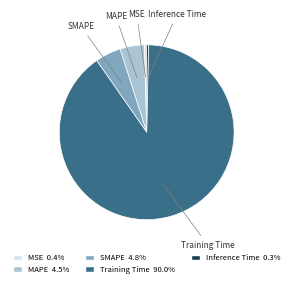

What is the largest slice in the pie chart?

Training Time